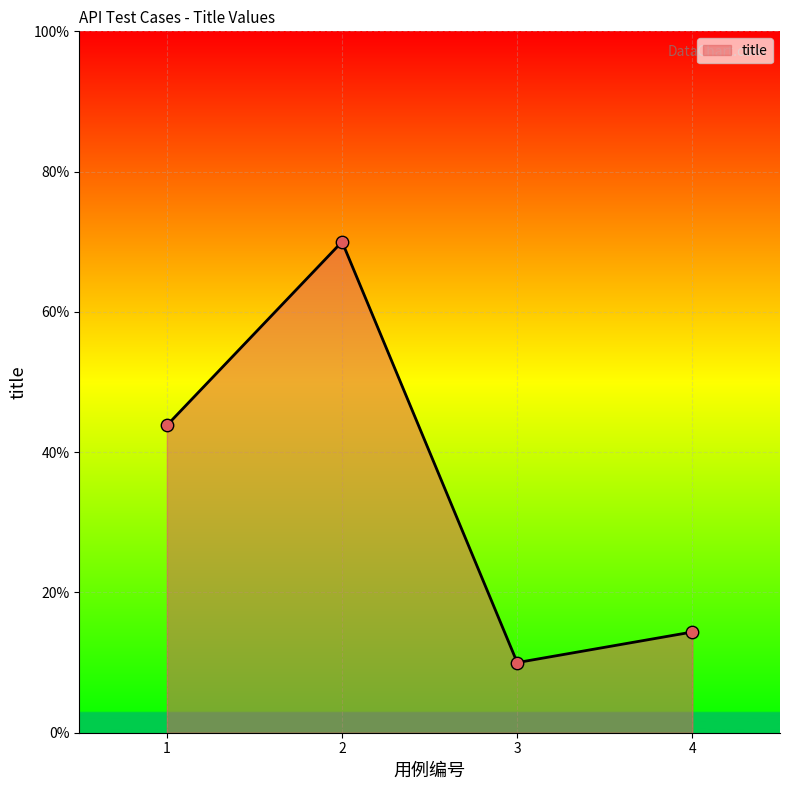

What is the change in value from 1 to 2?

+26.2